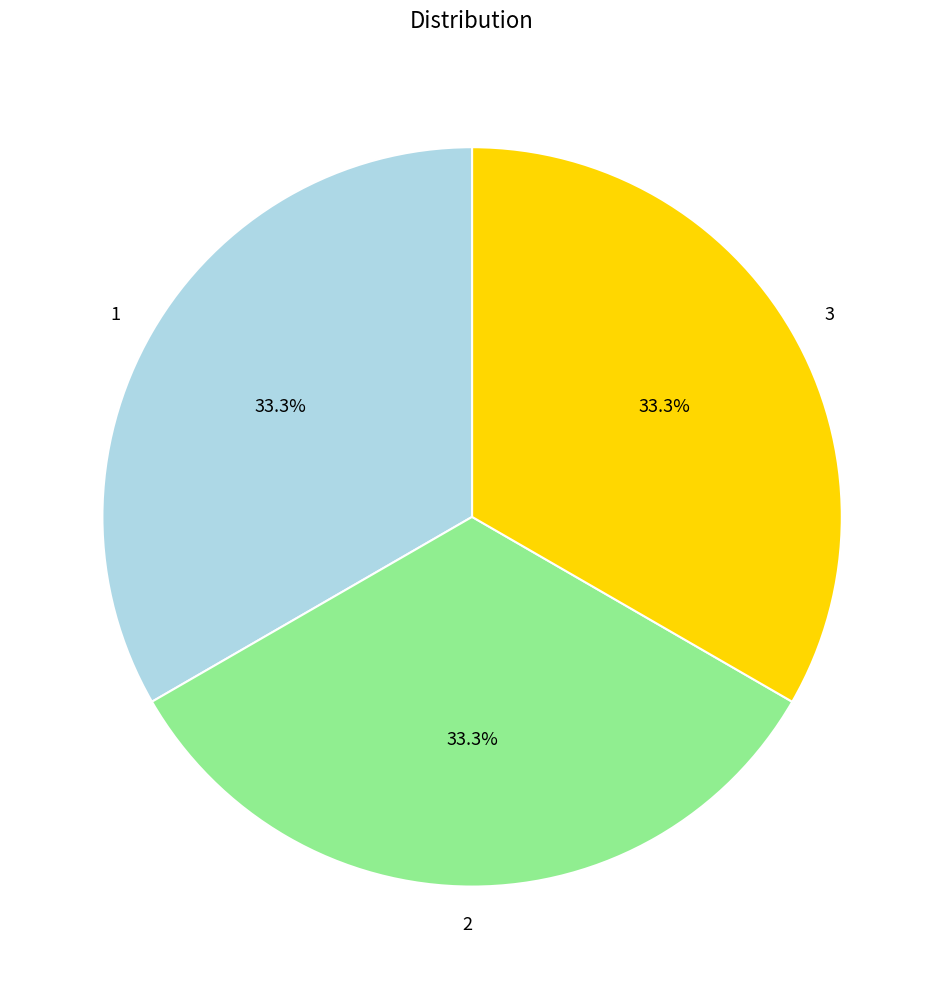

To the nearest percent, what is the average slice percentage?

33%